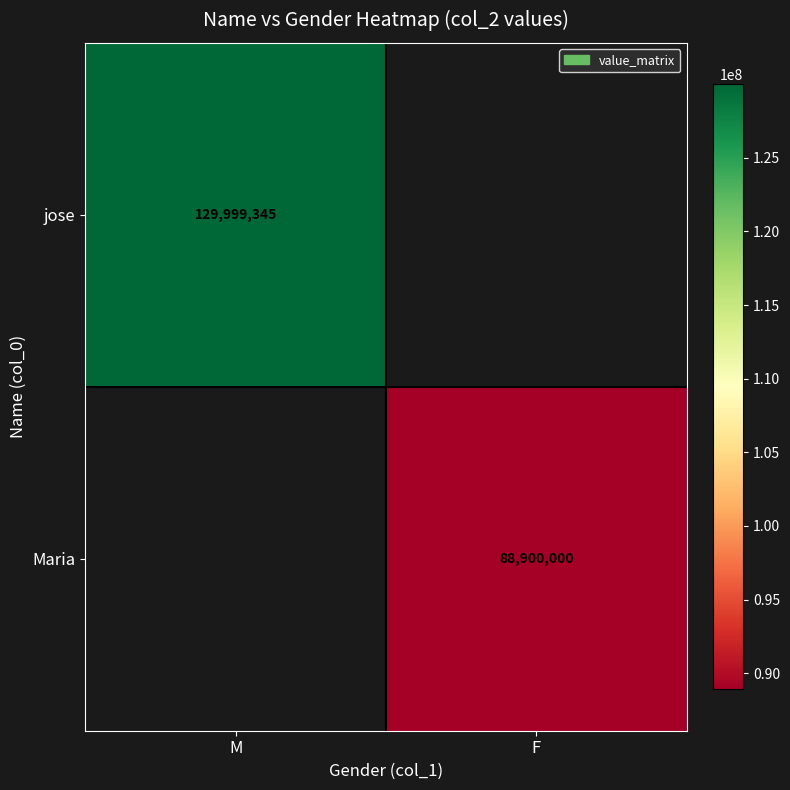

Is it true that Maria equals 88900000 at F?

True